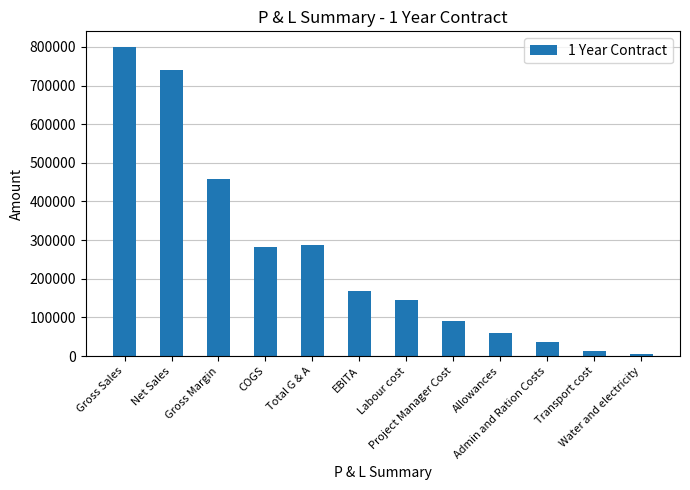

What is the difference between the second highest and second lowest values?

728263.6